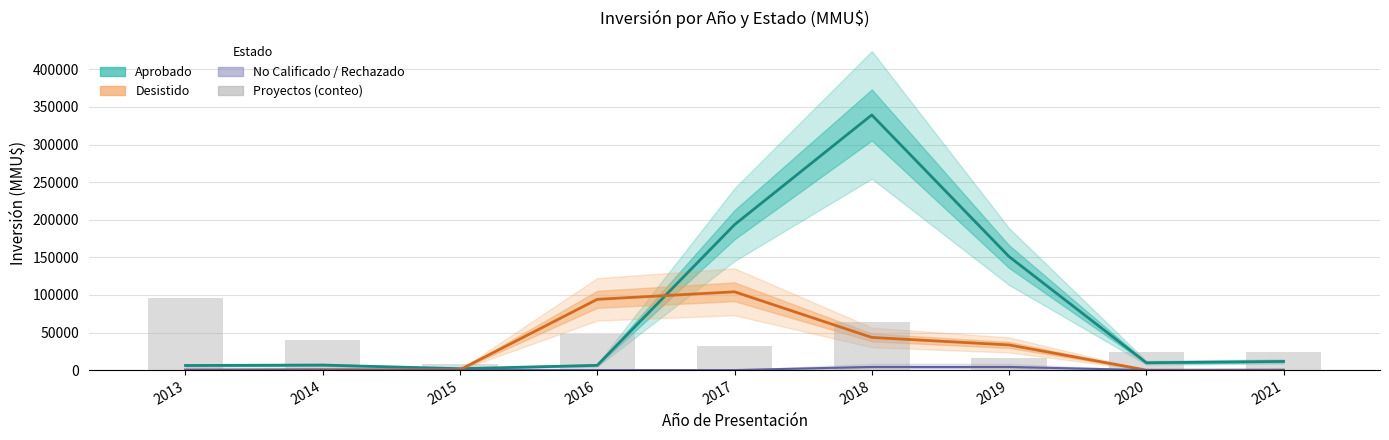

What is the average value?

39111